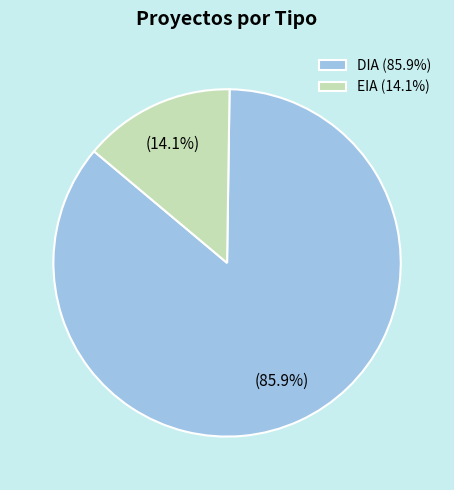

What portion of the pie excludes EIA?

85.9%